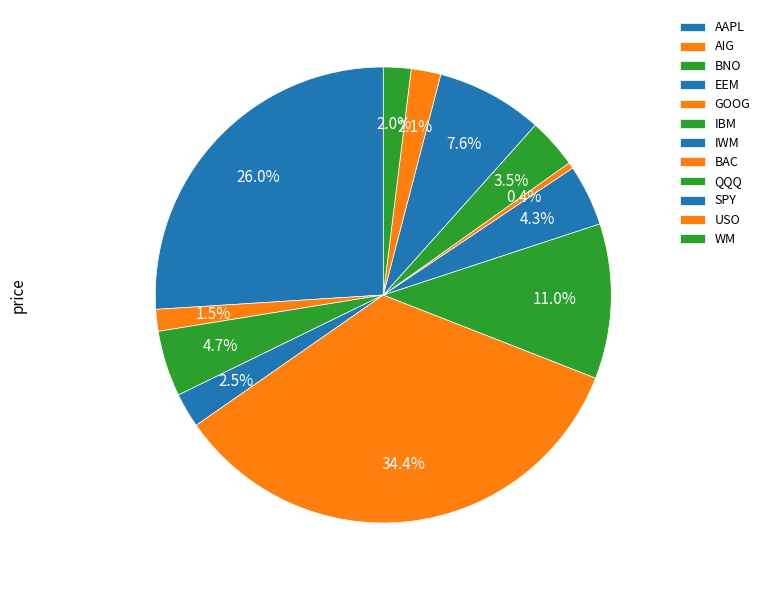

What is the ratio of the value at AIG to the value at QQQ?

0.4